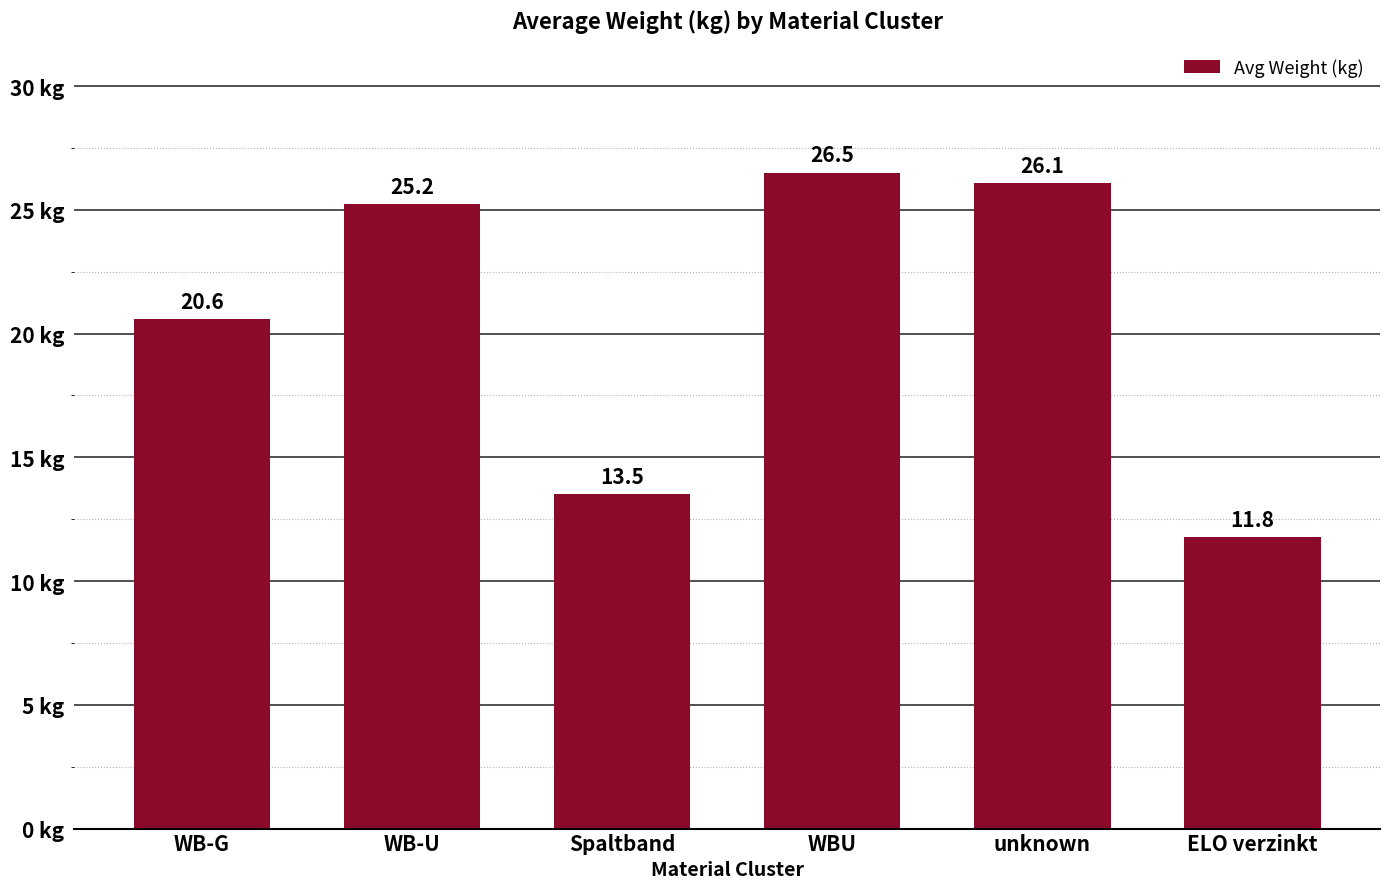

How many bars are there in total?

6